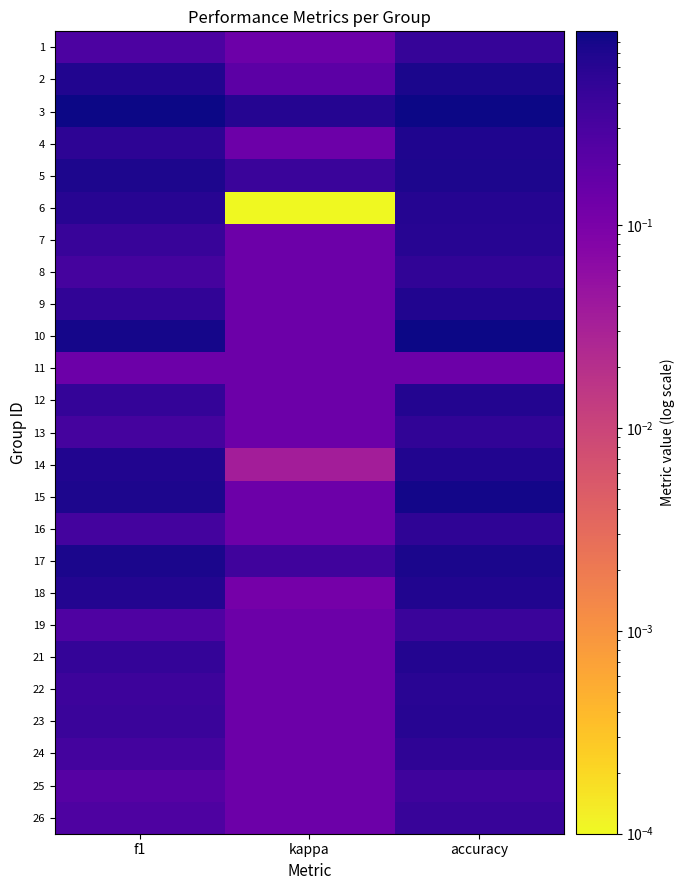

Reading right to left, extract all data points from this chart.

1: accuracy=0.4	kappa=0.1	f1=0.3
2: accuracy=0.7	kappa=0.2	f1=0.7
3: accuracy=0.9	kappa=0.6	f1=0.9
4: accuracy=0.7	kappa=0.1	f1=0.5
5: accuracy=0.7	kappa=0.4	f1=0.7
6: accuracy=0.6	kappa=0.0	f1=0.6
7: accuracy=0.6	kappa=0.1	f1=0.4
8: accuracy=0.5	kappa=0.1	f1=0.3
9: accuracy=0.7	kappa=0.1	f1=0.5
10: accuracy=0.9	kappa=0.1	f1=0.8
11: accuracy=0.1	kappa=0.1	f1=0.1
12: accuracy=0.6	kappa=0.1	f1=0.5
13: accuracy=0.5	kappa=0.1	f1=0.3
14: accuracy=0.7	kappa=0.0	f1=0.7
15: accuracy=0.8	kappa=0.1	f1=0.7
16: accuracy=0.5	kappa=0.1	f1=0.3
17: accuracy=0.7	kappa=0.4	f1=0.7
18: accuracy=0.7	kappa=0.1	f1=0.6
19: accuracy=0.4	kappa=0.1	f1=0.3
21: accuracy=0.6	kappa=0.1	f1=0.5
22: accuracy=0.6	kappa=0.1	f1=0.4
23: accuracy=0.6	kappa=0.1	f1=0.4
24: accuracy=0.5	kappa=0.1	f1=0.3
25: accuracy=0.4	kappa=0.1	f1=0.2
26: accuracy=0.4	kappa=0.1	f1=0.3